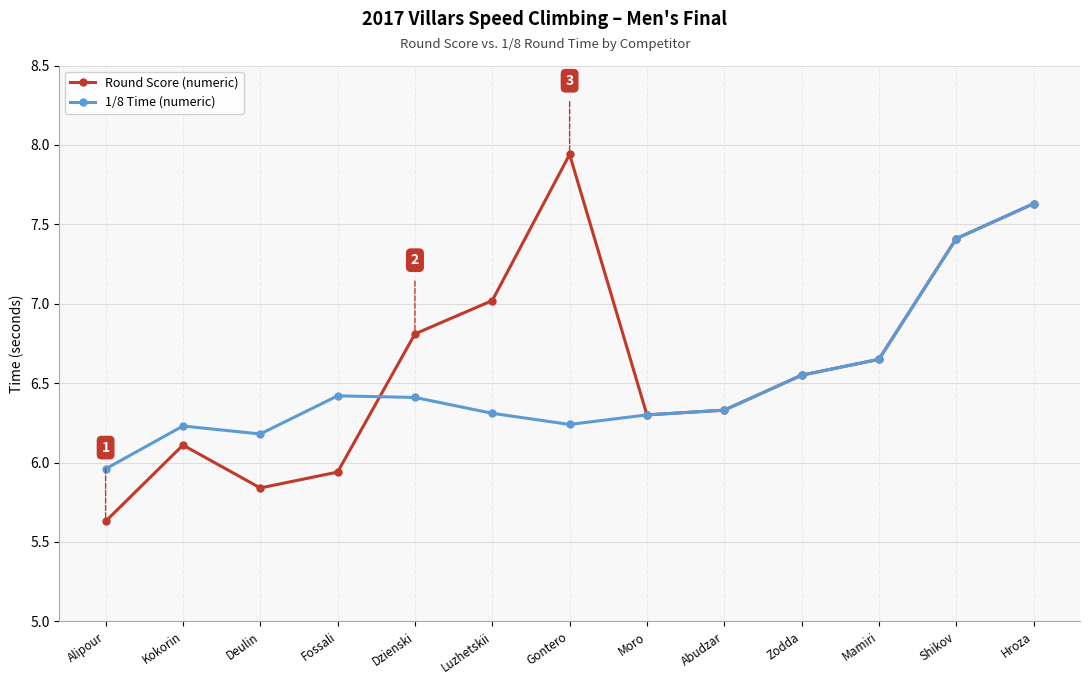

Rank the series by their average value, from lowest to highest.

1/8 Time (numeric), Round Score (numeric)